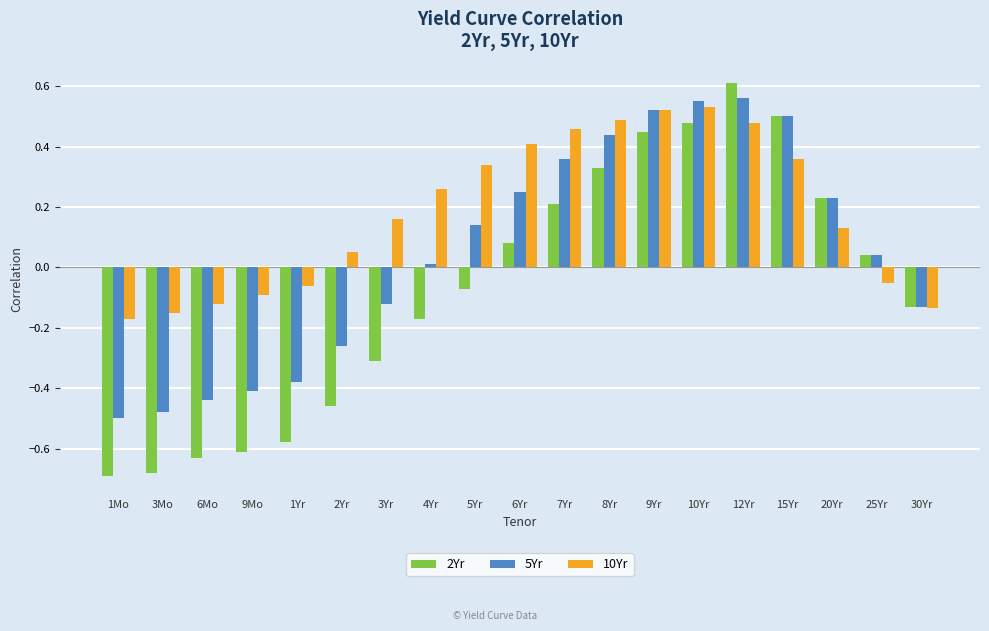

How many values in the 10Yr series are below 0?

7